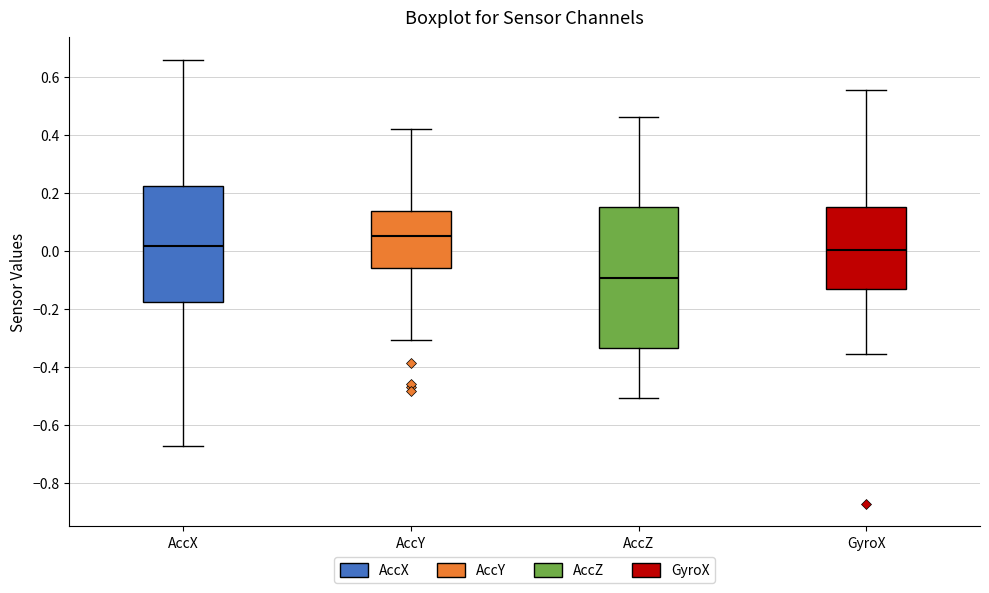

Which box's median line is the highest?

AccY